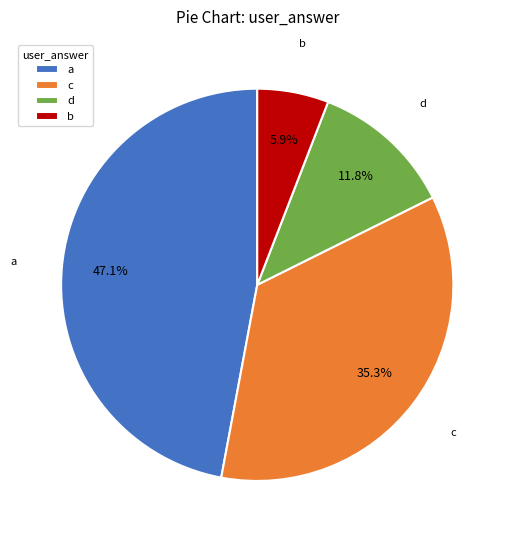

To the nearest percent, what percentage of the pie is b?

6%